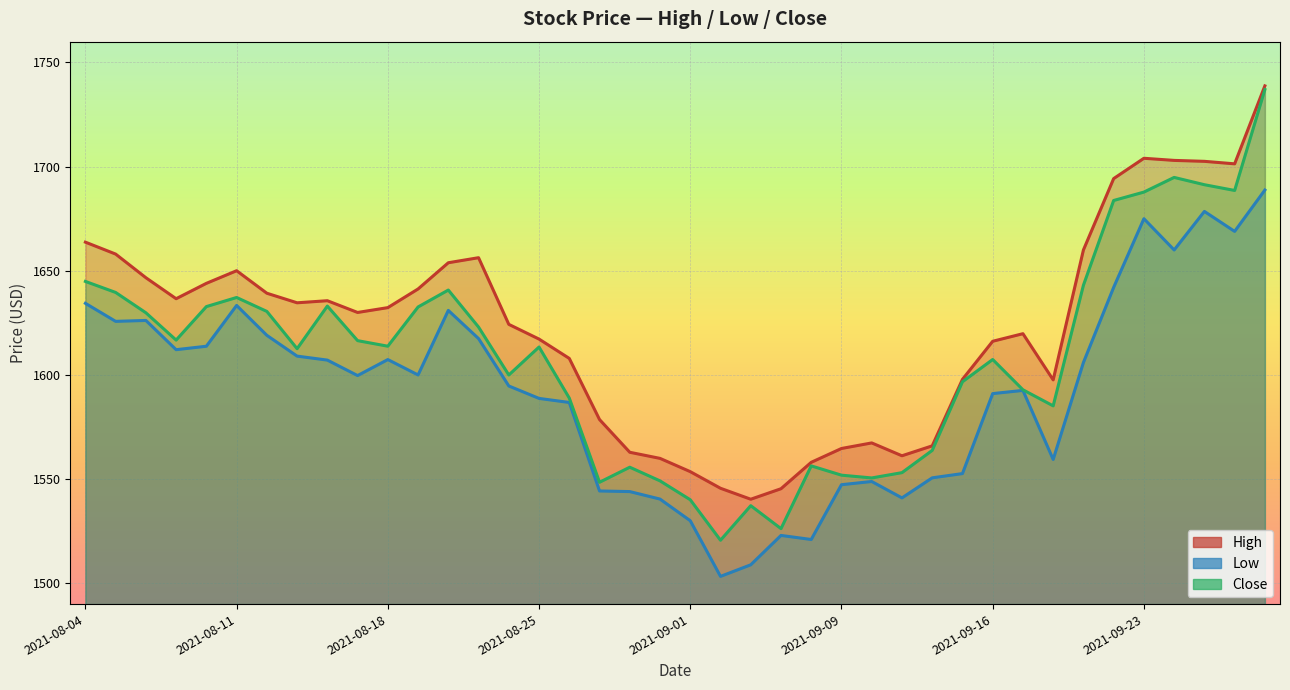

Is it true that Close equals 956.4 at 2021-08-24?

False